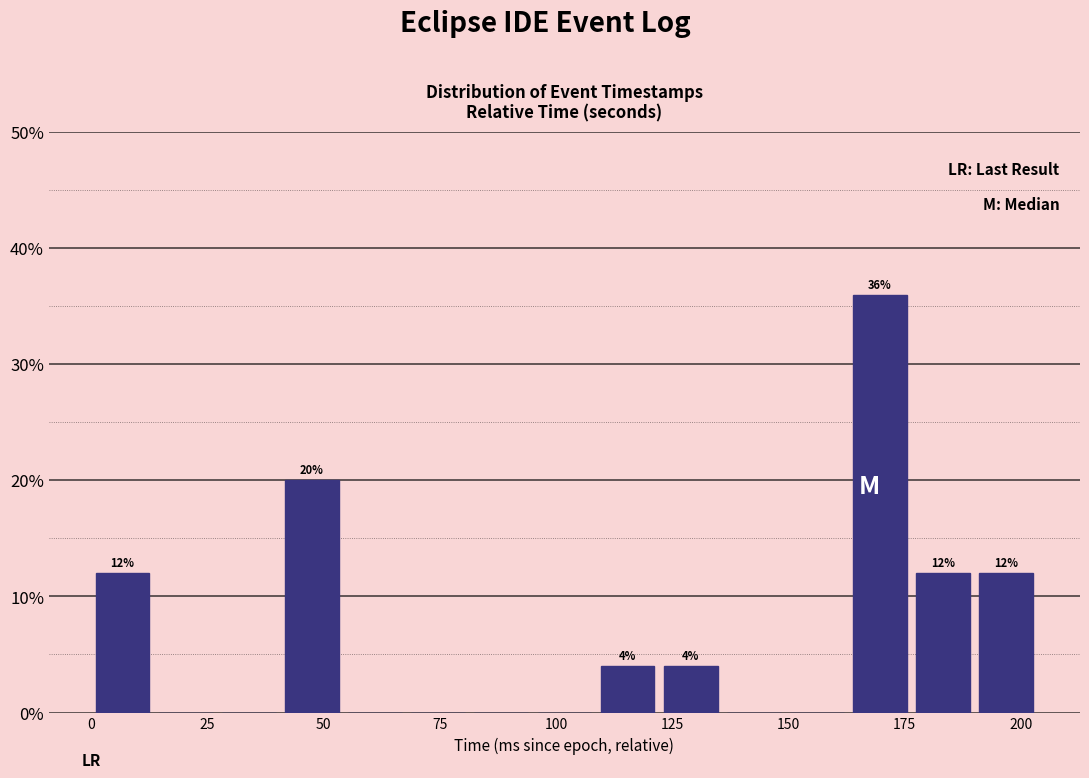

Around what value on the x-axis is the tallest bar? Give the approximate position of its centre, as read against the axis.

170